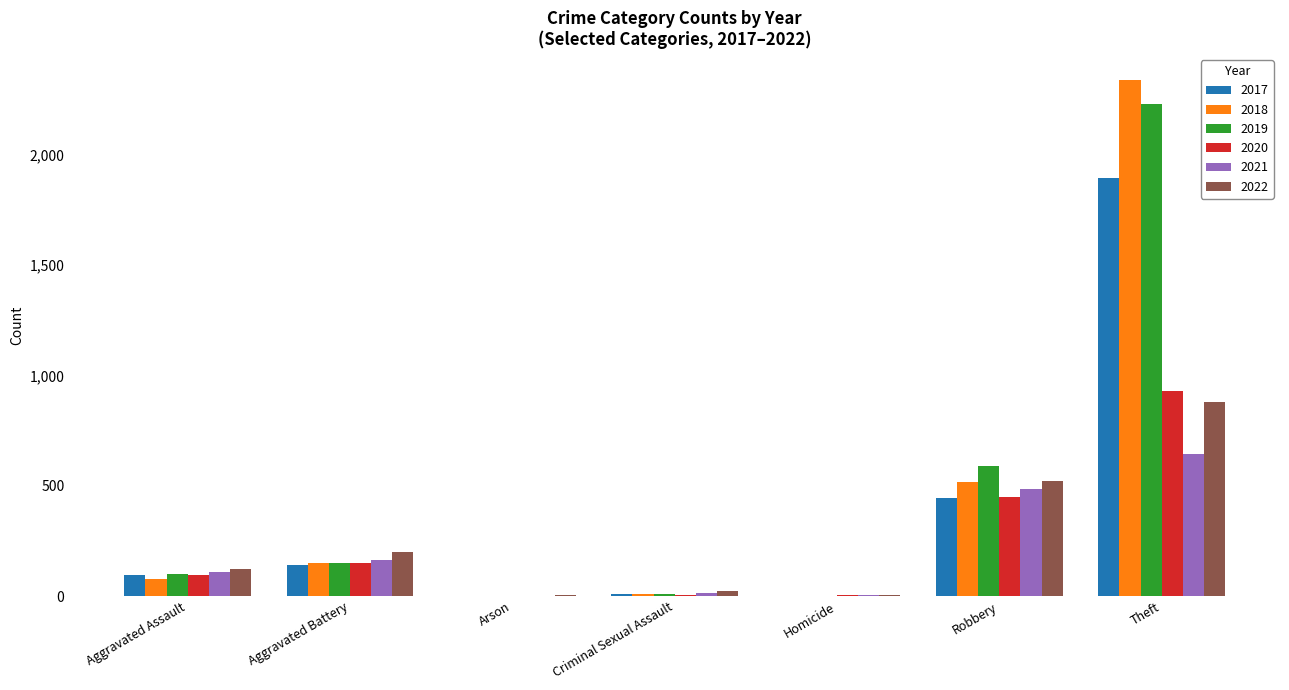

What is the total value across all series at Robbery?

3010